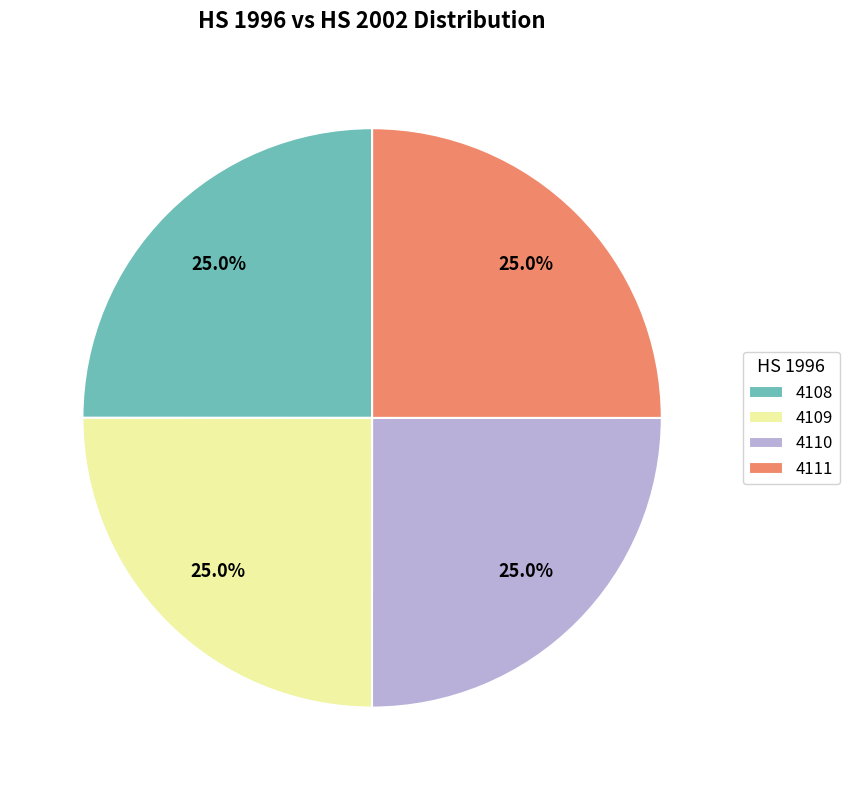

What is the ratio of the value at 4110 to the value at 4111?

1.0